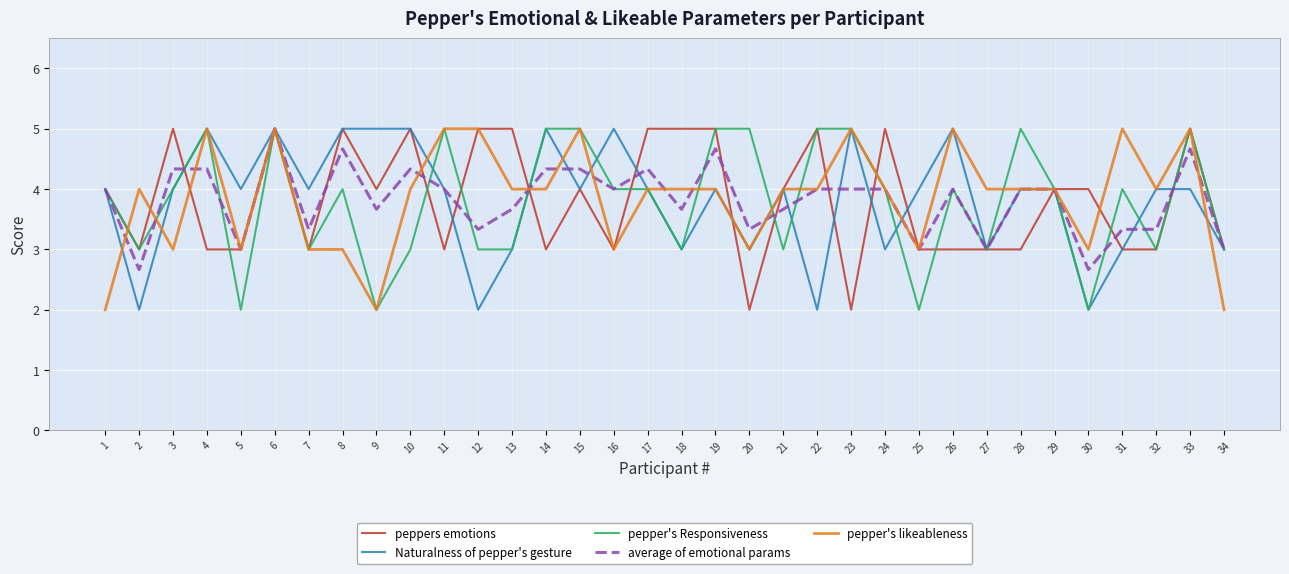

Between 1 and 12, which series saw the biggest shift?

pepper's likeableness